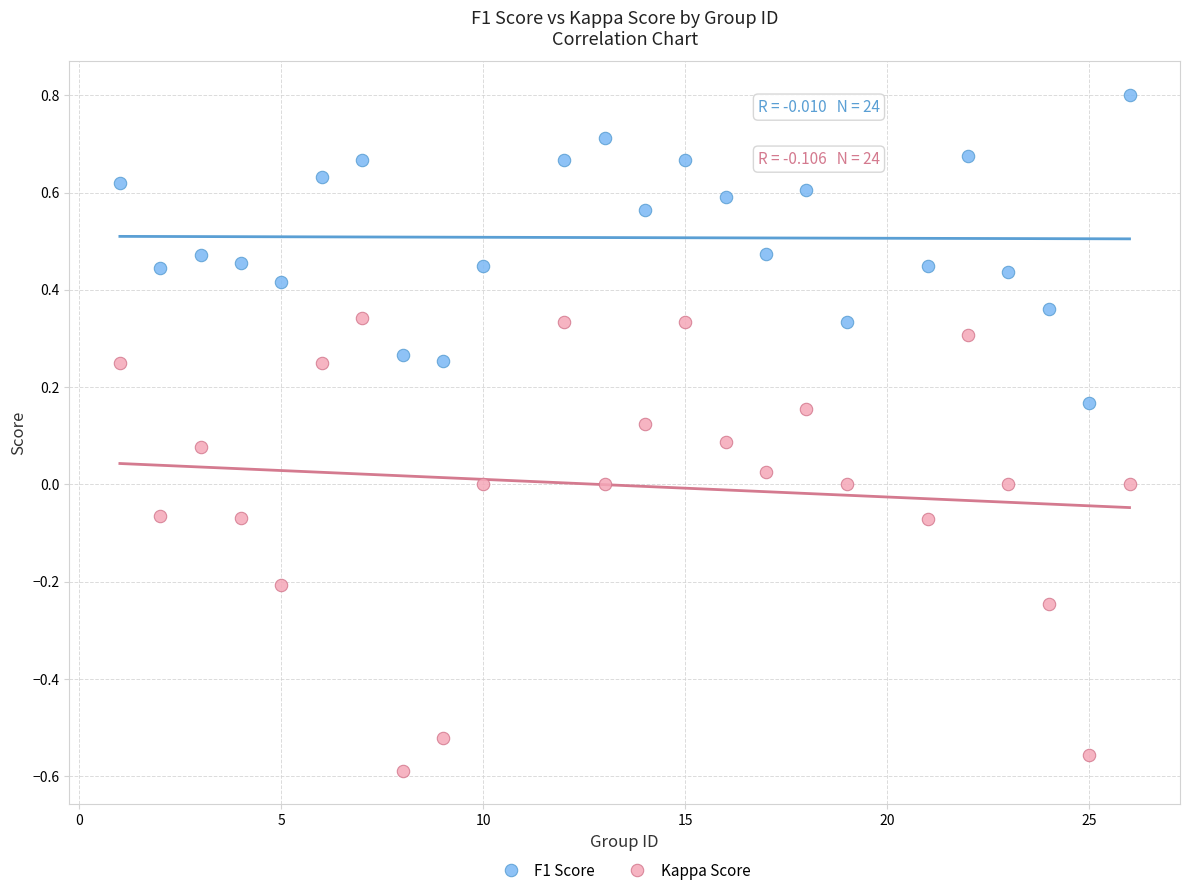

Which series has the widest spread of Y values?

Kappa Score